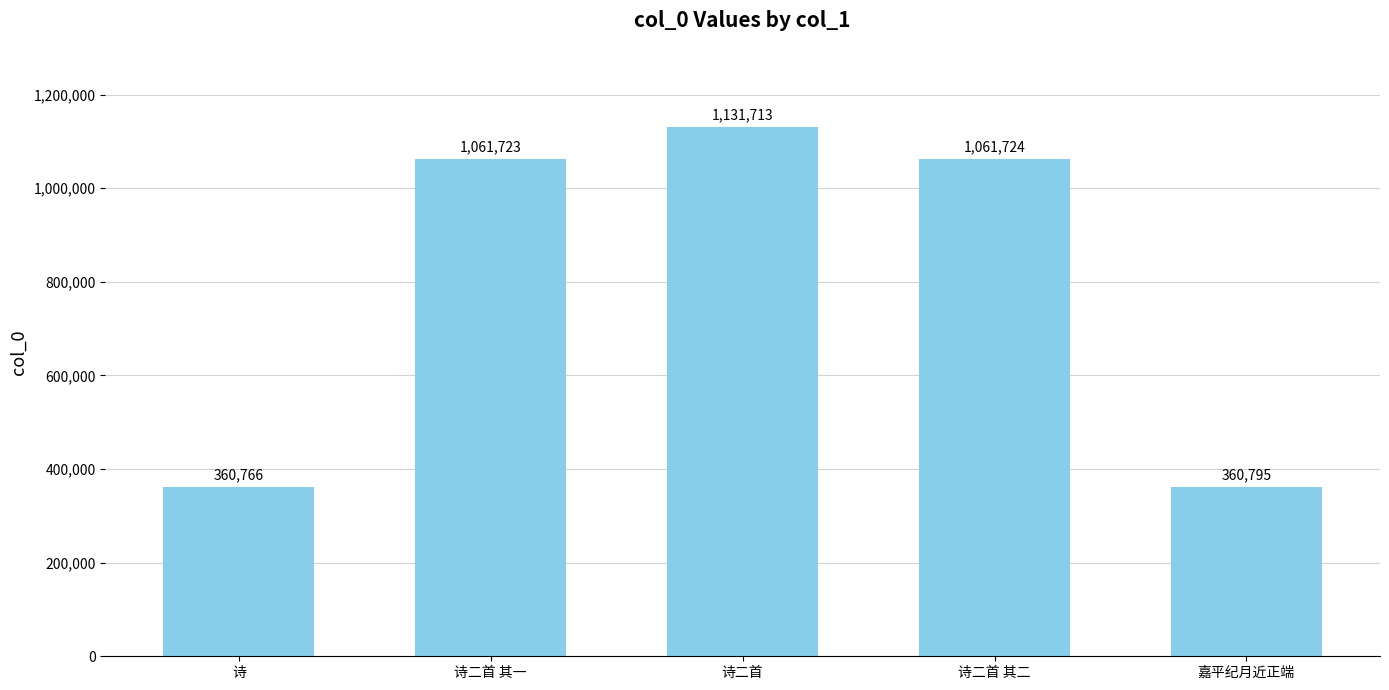

Is it true that the value at 诗二首 其二 is 636568?

False